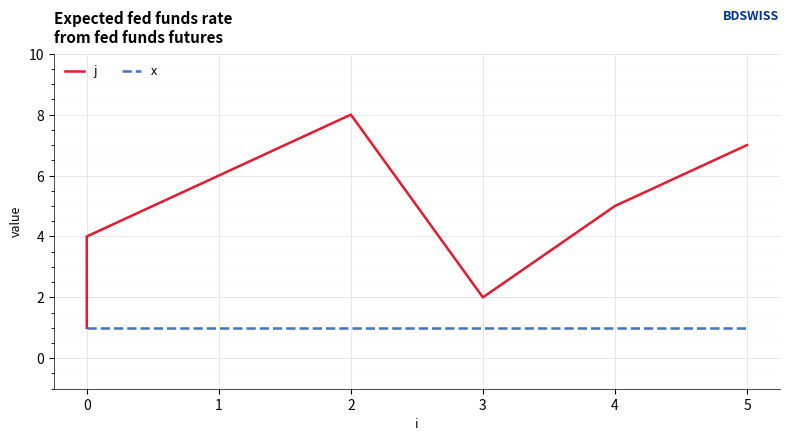

Which series has the largest range (max minus min)?

j